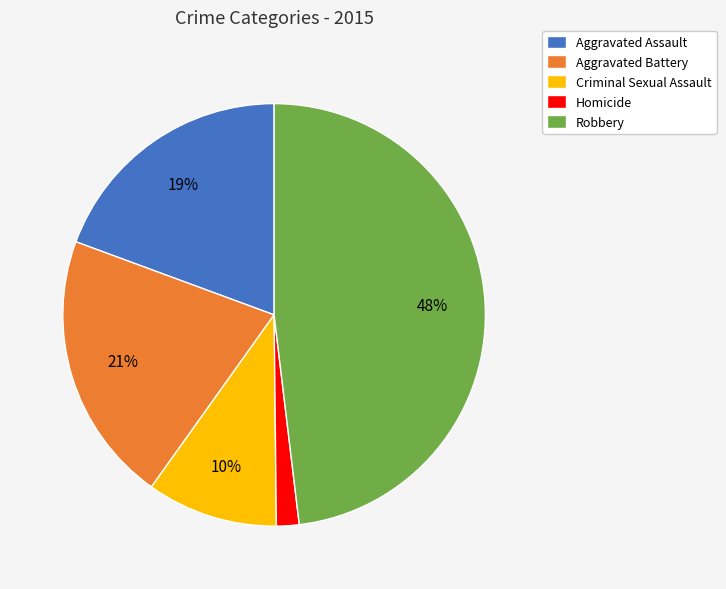

To the nearest percent, what is the difference between the Aggravated Battery and Criminal Sexual Assault slice percentages?

11%